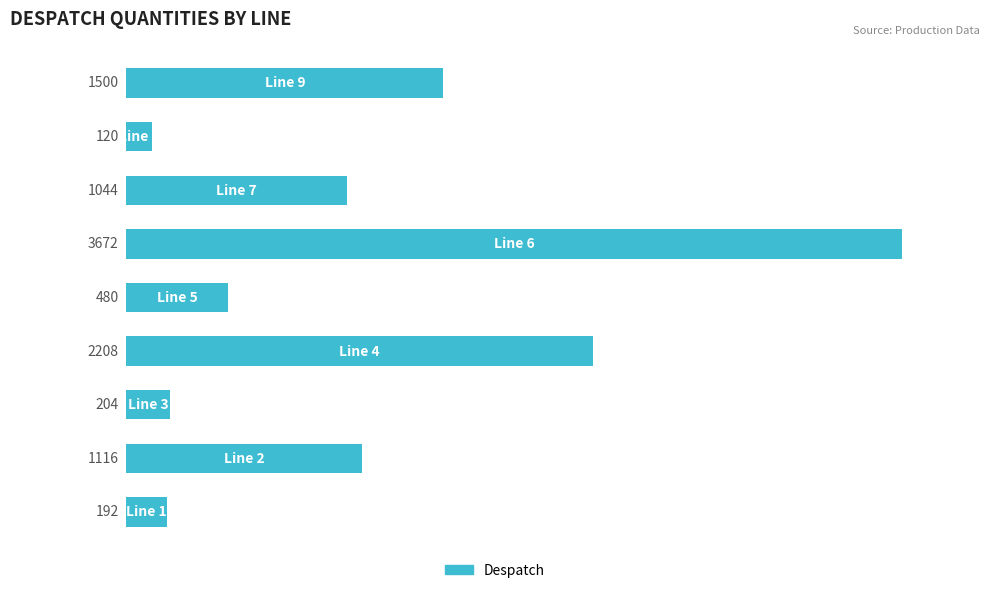

What is the sum of all values?

10536